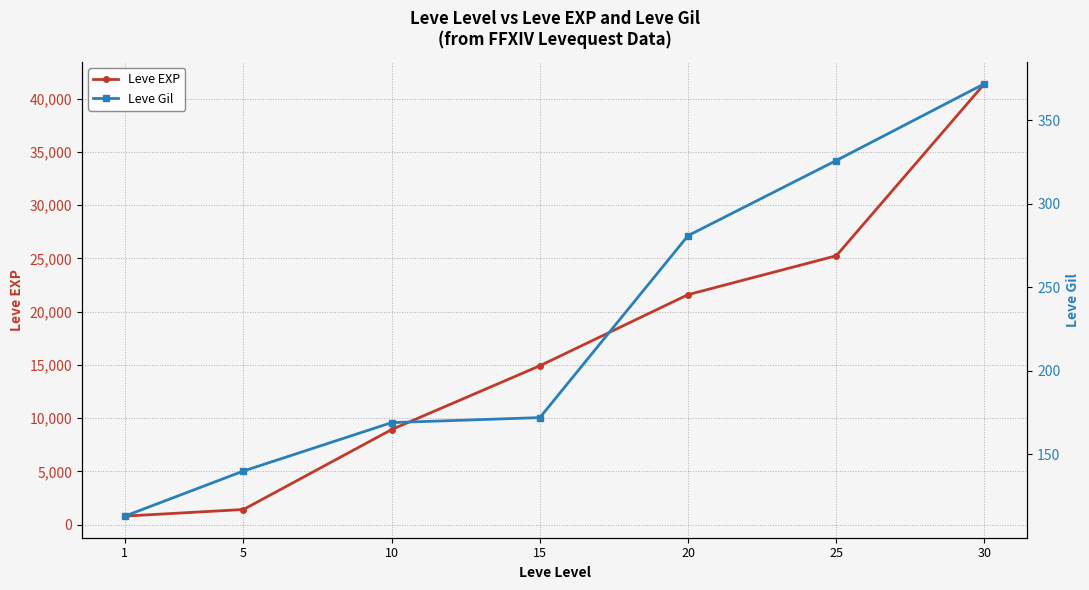

Rank the series at 10 from highest to lowest value.

Leve EXP, Leve Gil